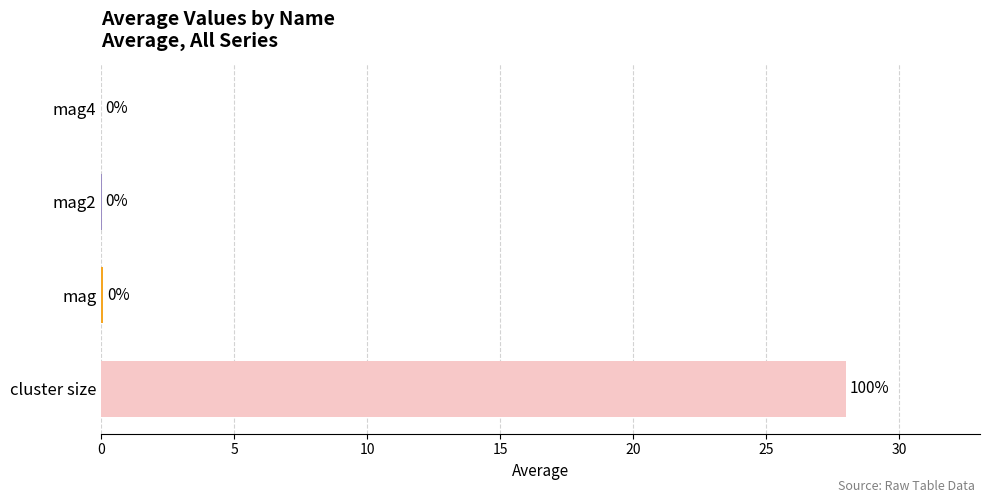

Does the chart contain stacked bars?

No